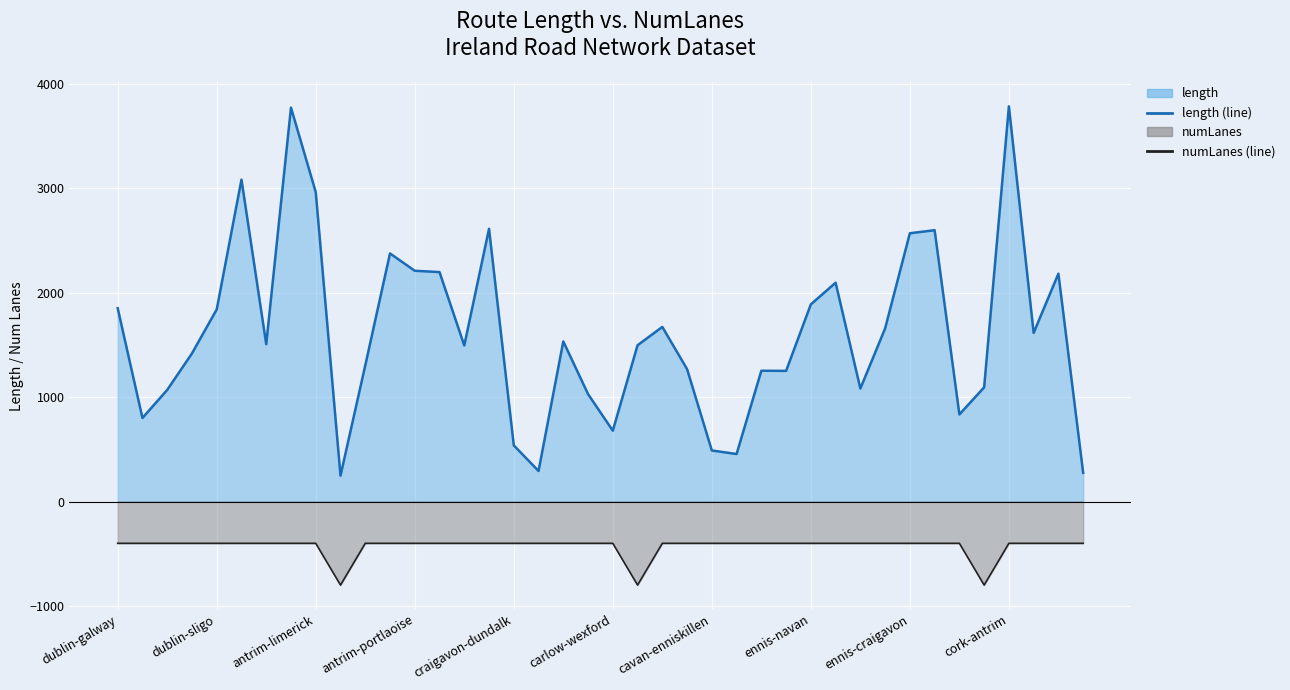

True or false: numLanes line and length line cross at least once.

False